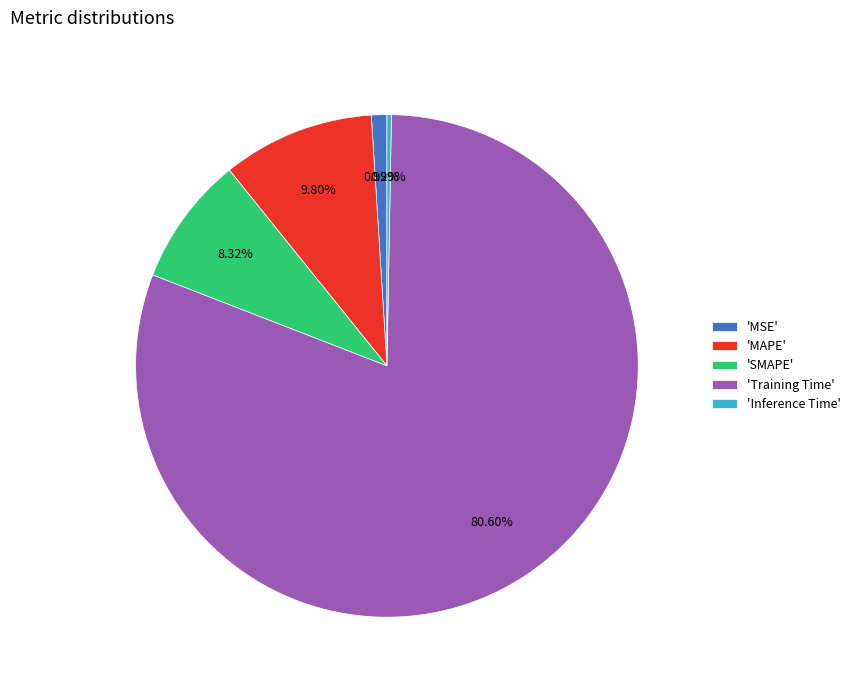

Is the sum of 'MSE' and 'SMAPE' greater than half?

No